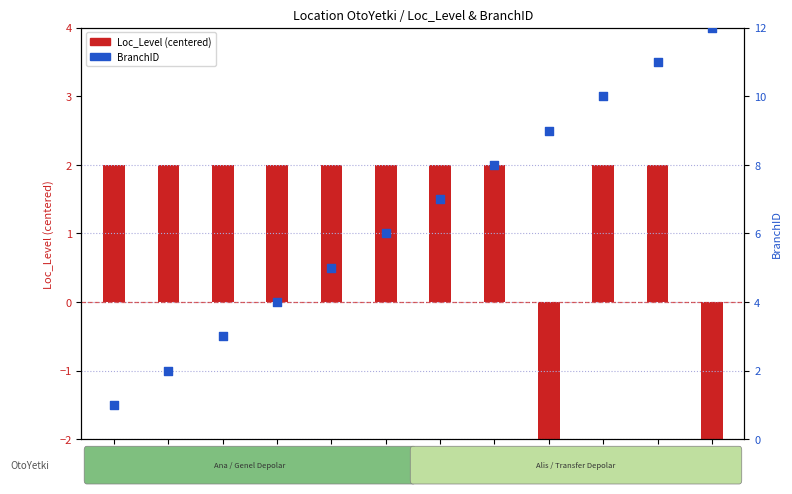

Is the value of BranchID at LN013 greater than the value of Loc_Level (centered) at LN999?

Yes